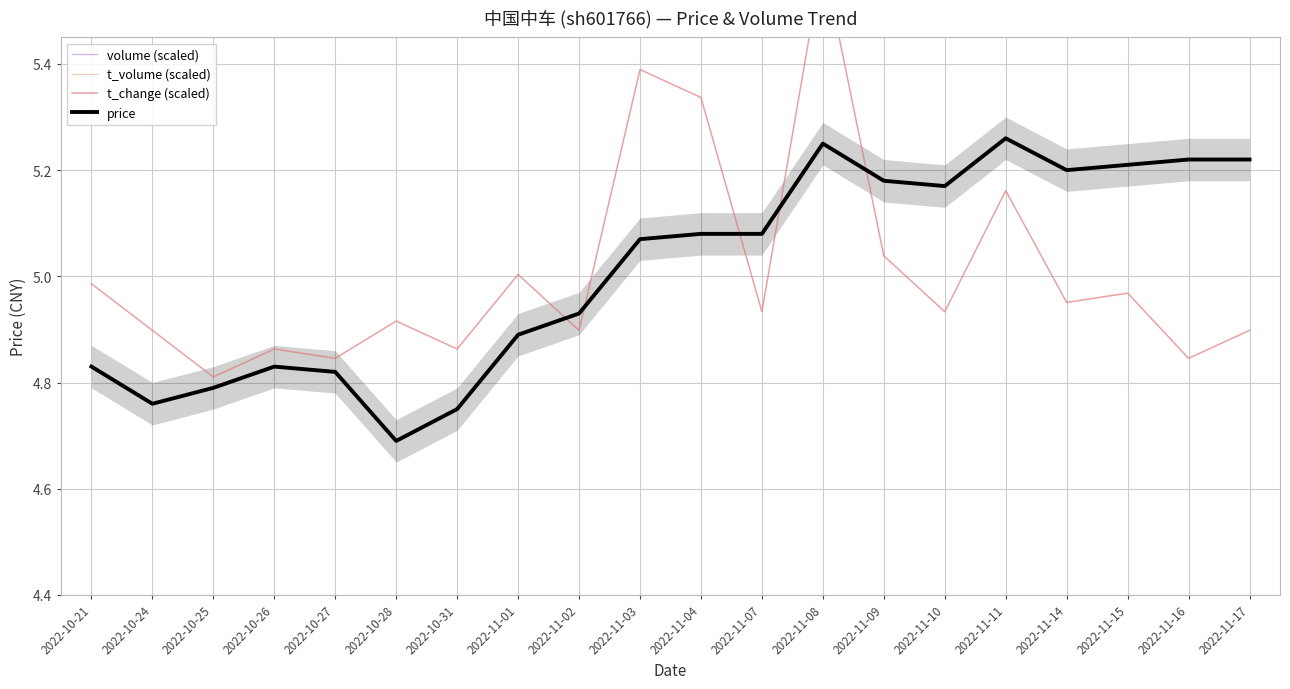

Where is the first local maximum for t_volume (scaled)?

2022-10-26